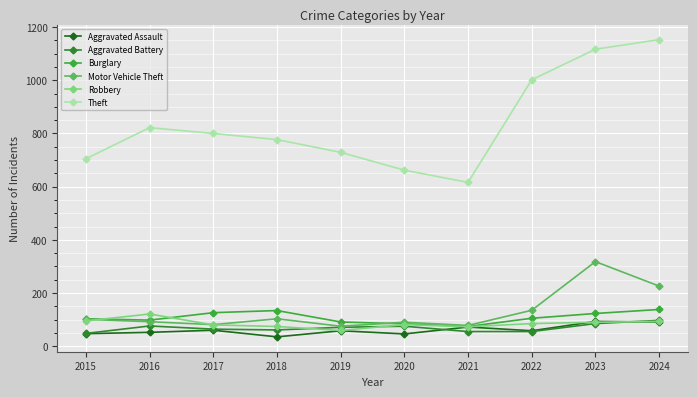

Which label corresponds to the largest value in the chart?

2024